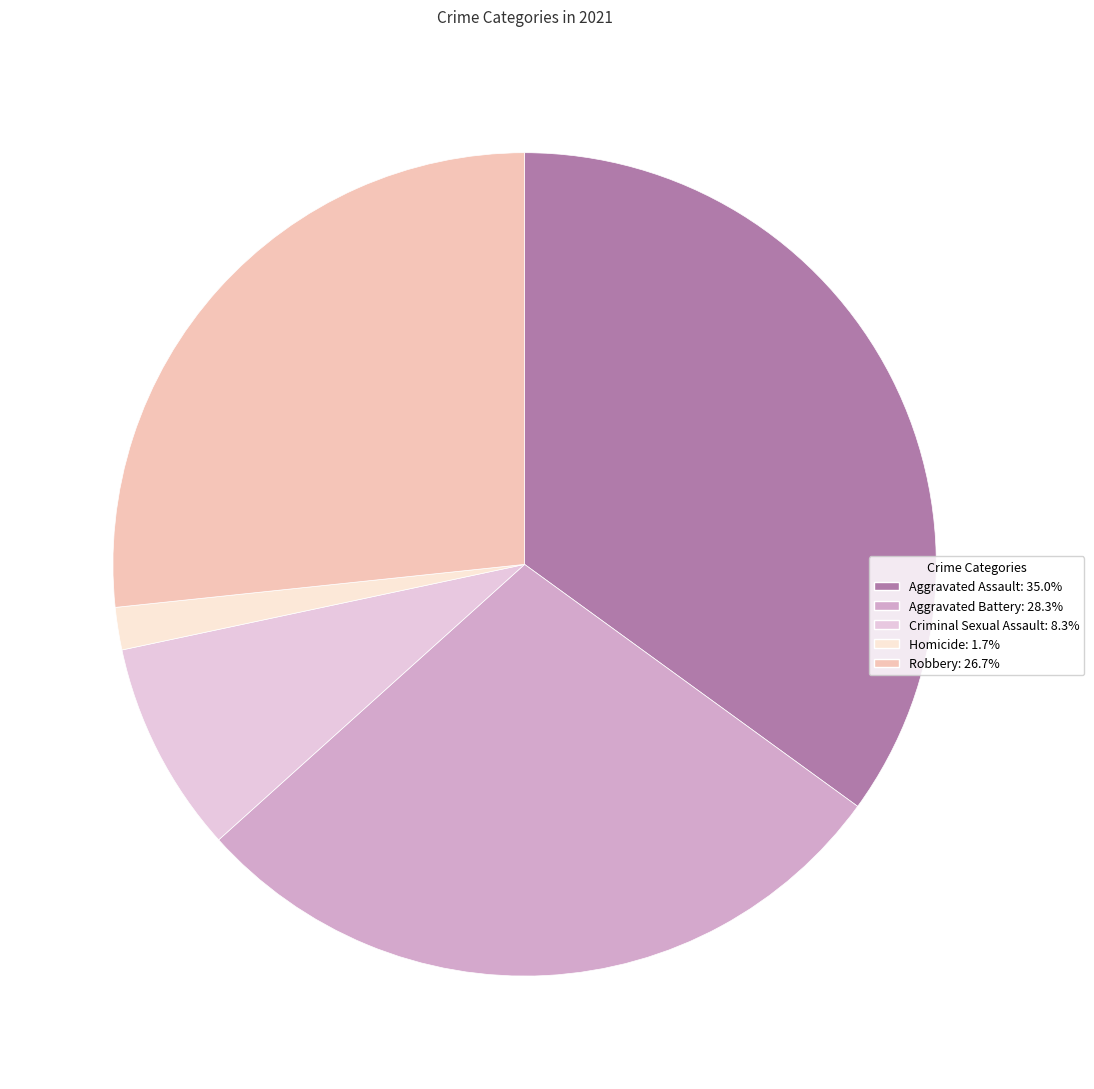

Count the number of slices in the pie.

5